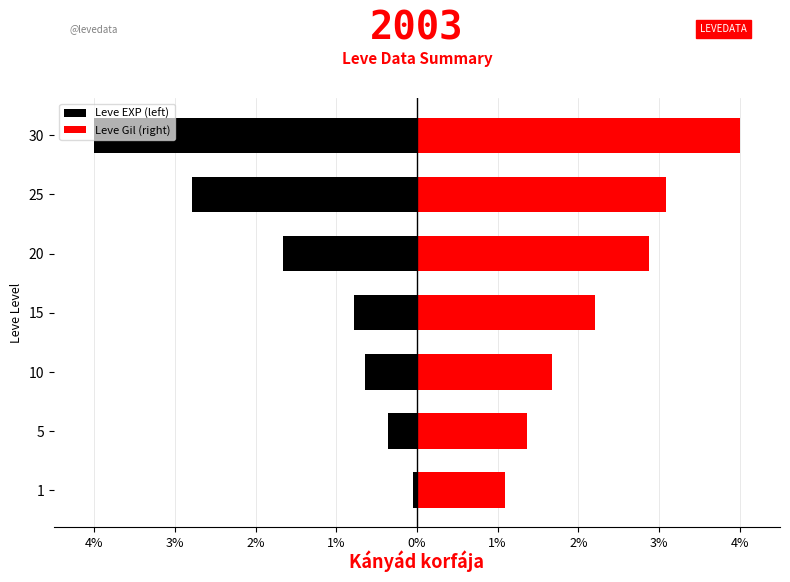

Which has a higher value, 0% or 1%?

1%